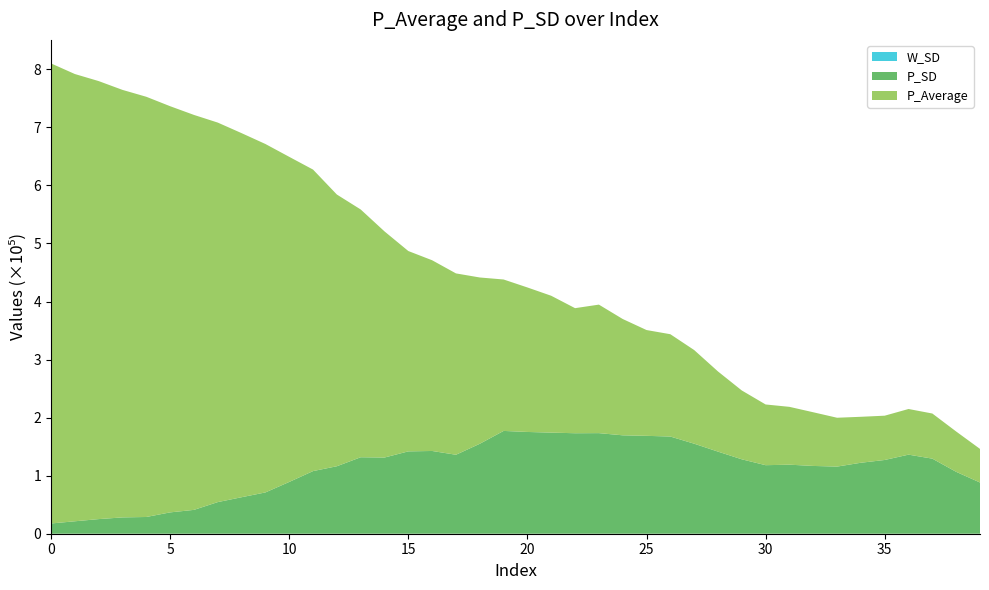

Reading left to right, what are all the values shown in this chart?

P_Average: 0=792501.8	1=770427.1	2=754518.3	3=736425.4	4=723852.5	5=699679.5	6=680338.4	7=653743.6	8=627161.6	9=600196.1	10=560029.5	11=519355.3	12=468047.4	13=426825.9	14=389528.4	15=345097.3	16=328520.2	17=312389.0	18=286457.7	19=260841.1	20=248908.8	21=235718.6	22=215445.2	23=221358.6	24=200365.8	25=182249.5	26=176235.1	27=161315.2	28=138088.1	29=118570.4	30=104588.5	31=99624.5	32=92458.4	33=84136.1	34=79156.4	35=76282.3	36=78640.8	37=77752.4	38=69469.1	39=57908.3
P_SD: 0=17650.8	1=21432.1	2=25182.3	3=28106.6	4=28822.9	5=36749.9	6=41079.8	7=54469.0	8=62865.2	9=71132.4	10=89184.4	11=107894.2	12=116233.2	13=131720.4	14=131243.1	15=141846.8	16=142536.8	17=136019.8	18=154937.4	19=177082.5	20=175292.2	21=174158.0	22=173097.0	23=173280.3	24=169512.9	25=168610.8	26=167415.5	27=155092.0	28=141427.7	29=128190.2	30=118054.6	31=118927.4	32=116757.4	33=115637.5	34=122270.1	35=127038.8	36=136210.2	37=129306.6	38=106605.0	39=88206.6
W_SD: 0=0.0	1=0.0	2=0.0	3=0.0	4=0.0	5=0.0	6=0.0	7=0.0	8=0.0	9=0.0	10=0.0	11=0.0	12=0.0	13=0.0	14=0.0	15=0.0	16=0.0	17=0.0	18=0.0	19=0.0	20=0.0	21=0.0	22=0.0	23=0.0	24=0.0	25=0.0	26=0.0	27=0.0	28=0.0	29=0.0	30=0.0	31=0.0	32=0.0	33=0.0	34=0.0	35=0.0	36=0.0	37=0.0	38=0.0	39=0.0